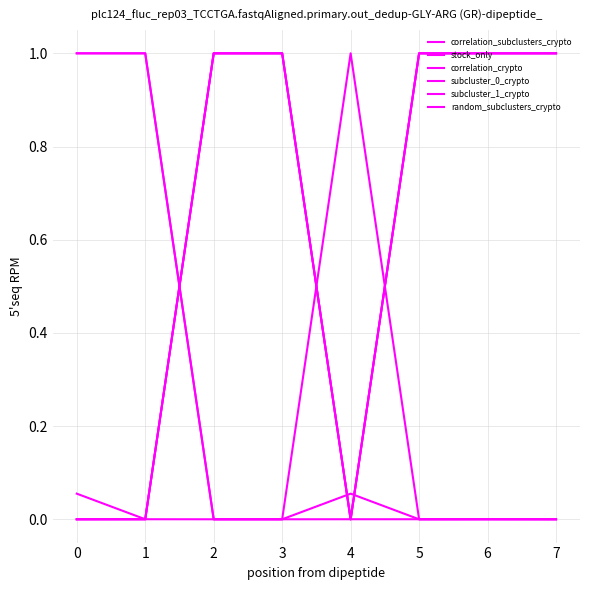

Does the chart have visible grid lines?

Yes